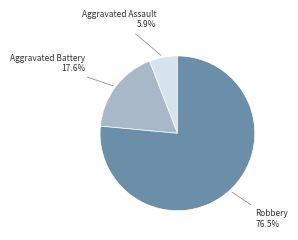

Which slice is the smallest?

Aggravated Assault